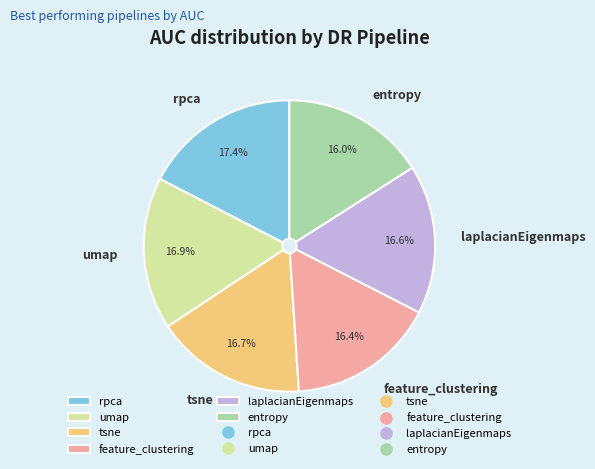

Does tsne account for over 50% of the chart?

No